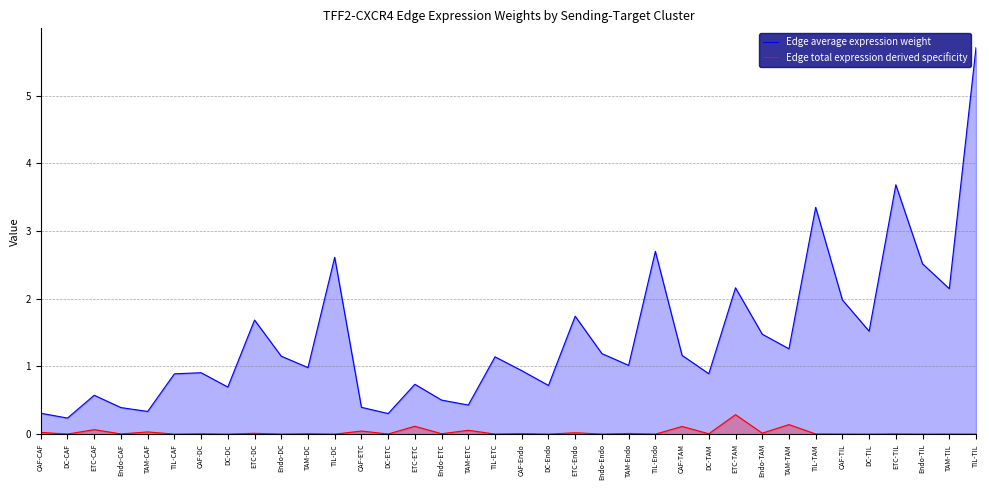

True or false: Edge average expression weight and Edge total expression derived specificity intersect in this chart.

False